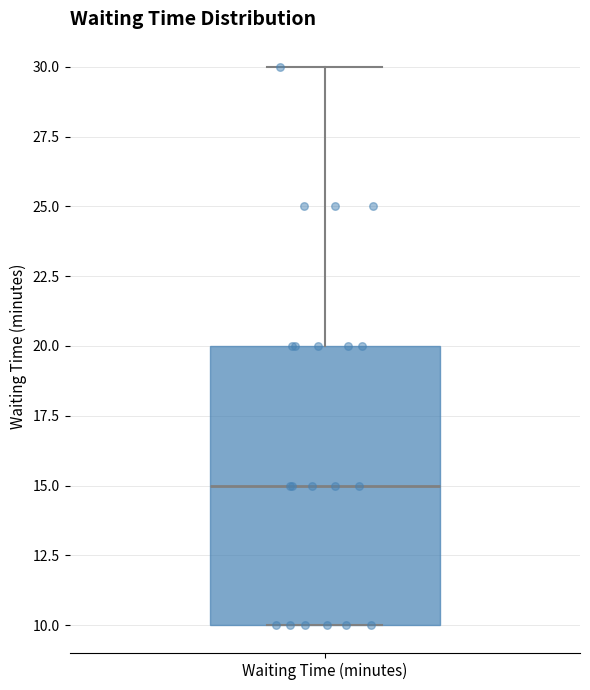

Transcribe this box plot: give where the median line is, the range the box spans, and where the two whiskers end, as read against the y-axis. The values are not printed on the chart, so give them approximately, as read against the axis.

median 15, box 10 to 20, whiskers 10 to 30